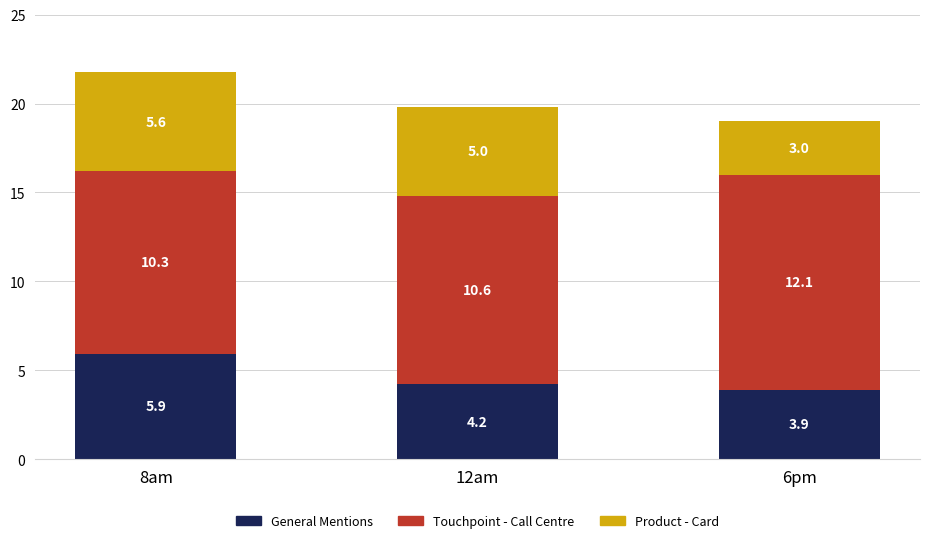

What is the value of the General Mentions bar at the 2nd from the left?

4.2